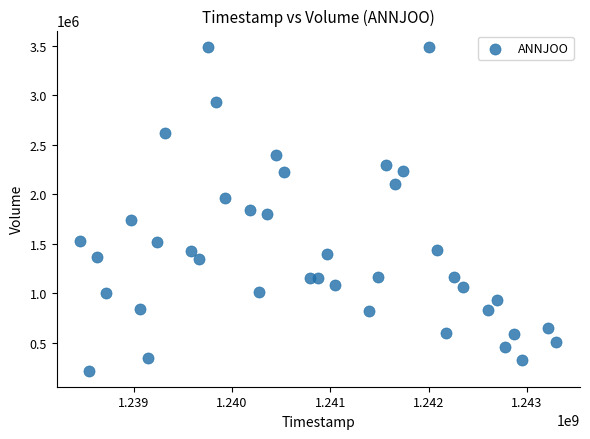

What is the range of X values (max minus min)?

4838400